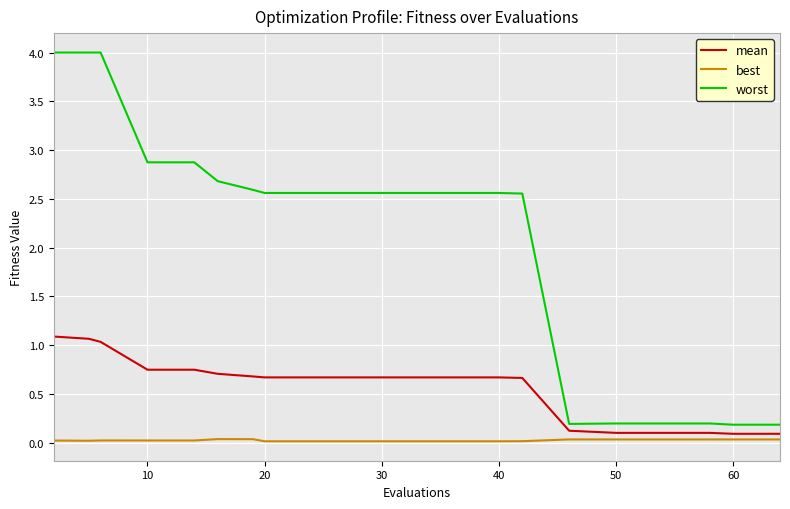

Which series has the largest total across all categories?

worst